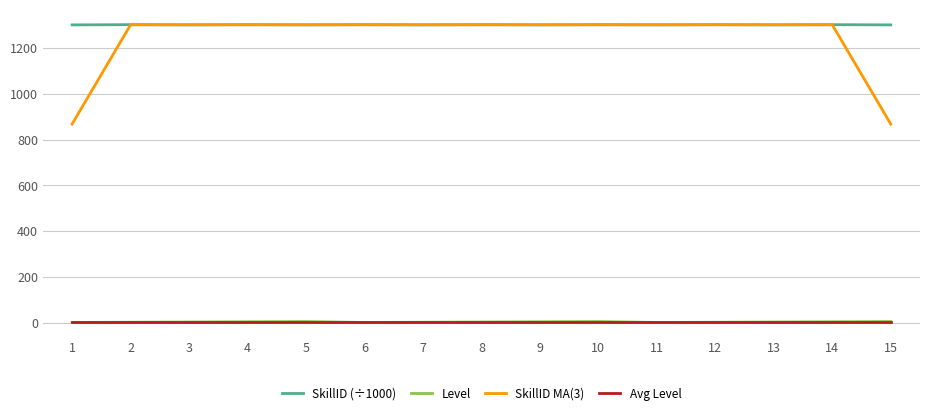

Where does the SkillID MA(3) series first go above 1301?

2